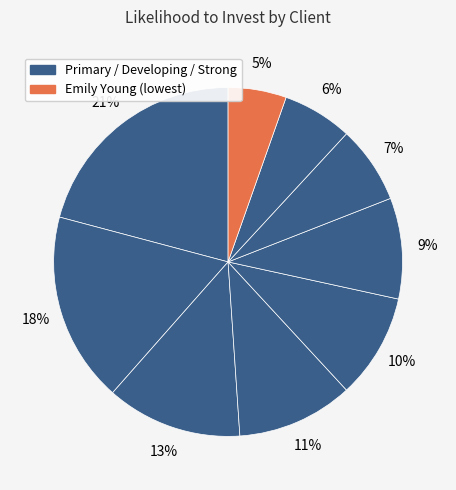

What is the smallest slice in the pie chart?

Emily Young